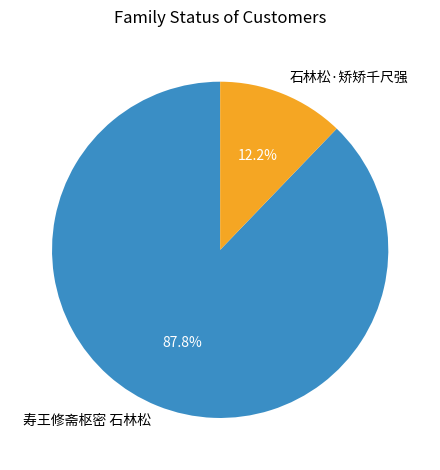

What is the ratio of the value at 寿王修斋枢密 石林松 to the value at 石林松·矫矫千尺强?

7.2